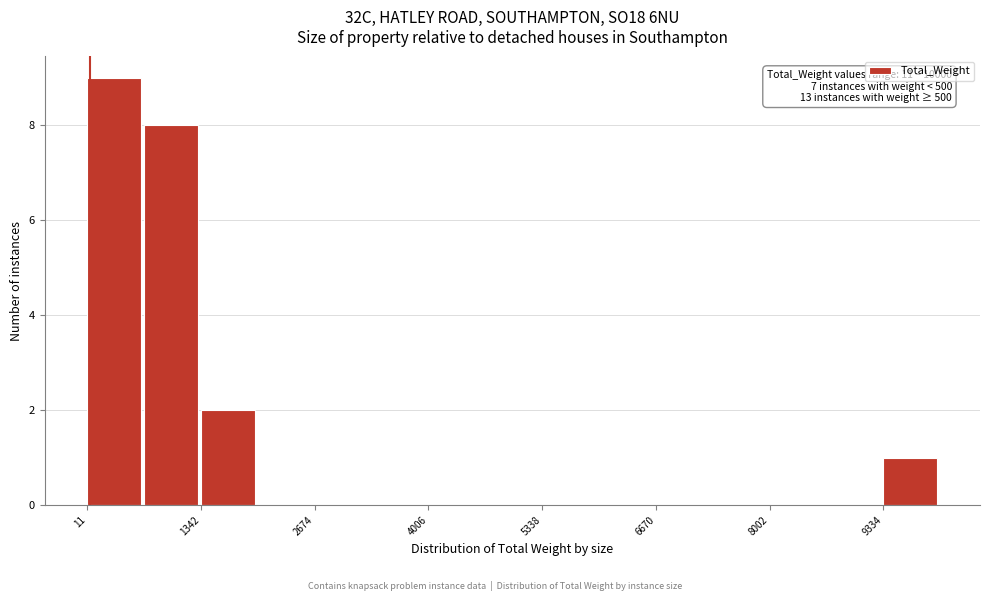

Around what value on the x-axis is the tallest bar? Give the approximate position of its centre, as read against the axis.

400